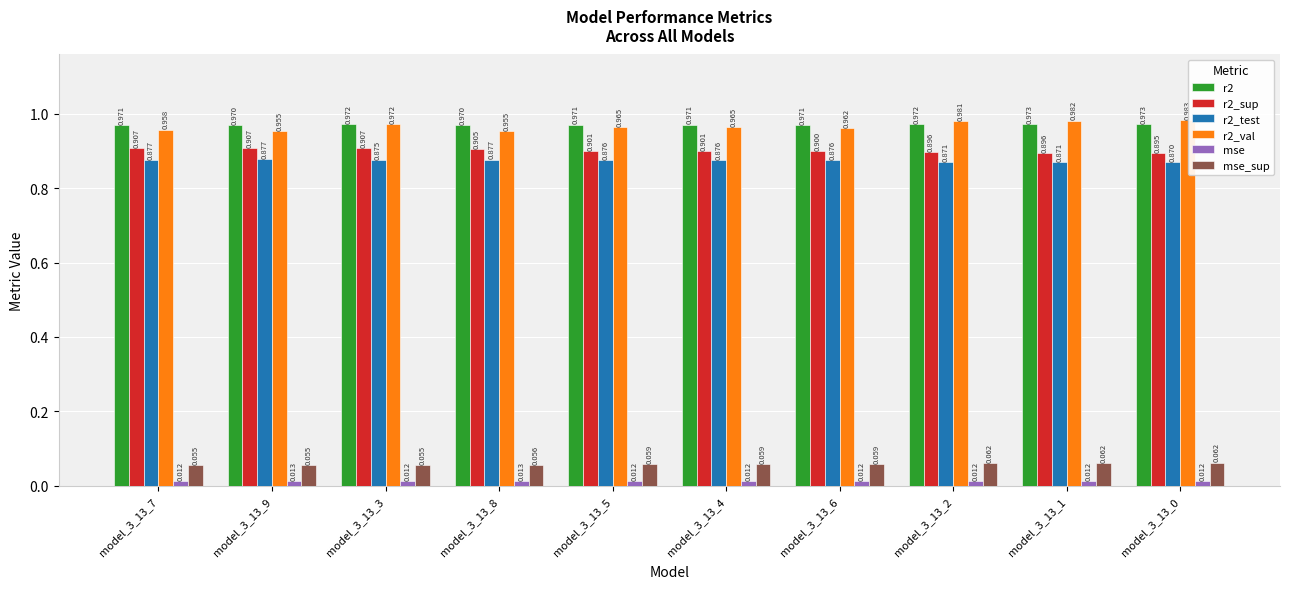

How many series are shown in this chart?

6